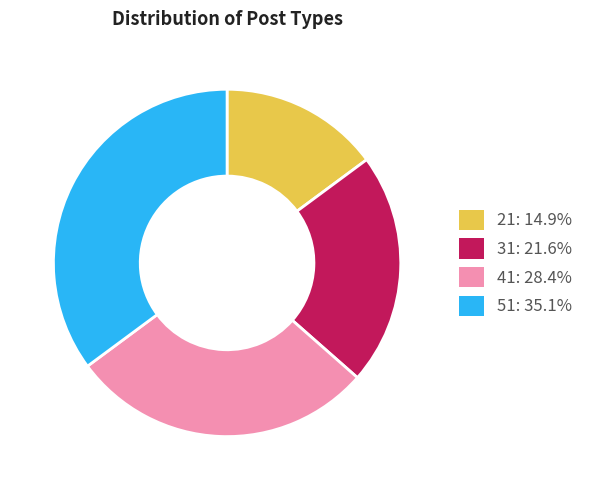

What is the ratio of the value at 51: 35.1% to the value at 41: 28.4%?

1.2